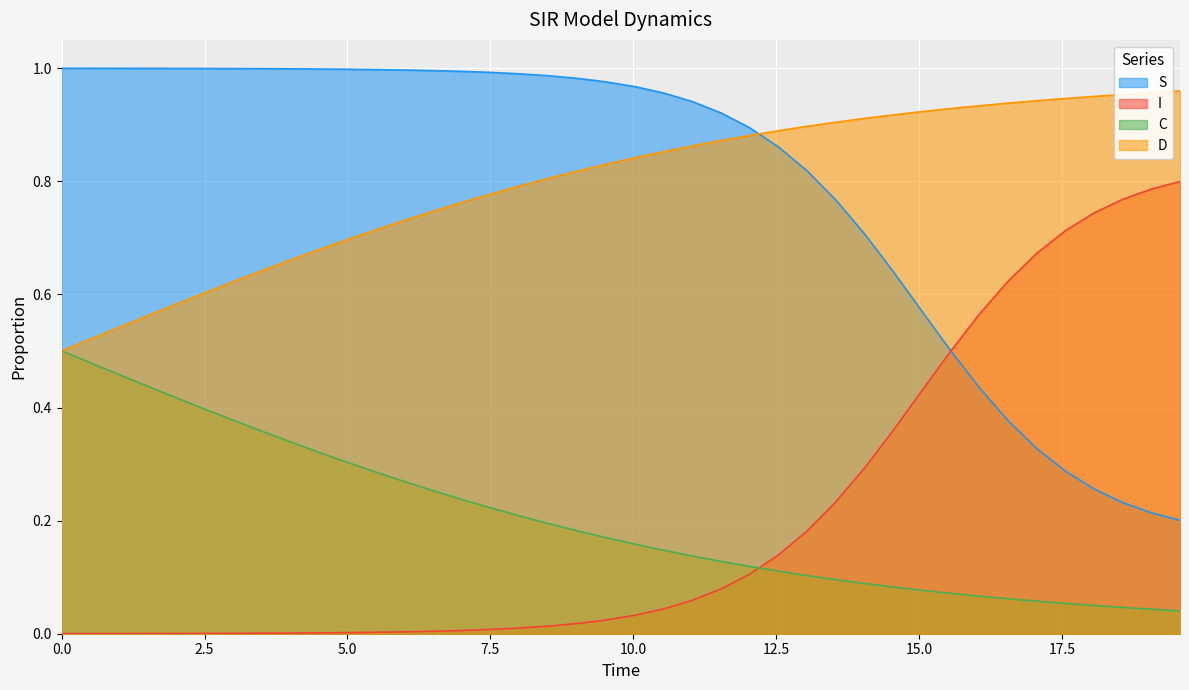

True or false: C and D intersect in this chart.

False